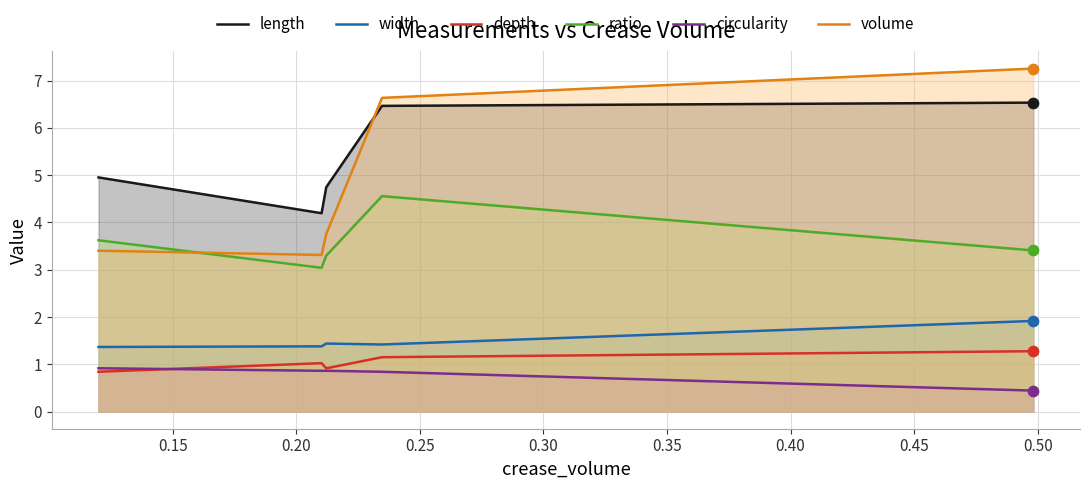

At how many categories does at least one series exceed 5?

2